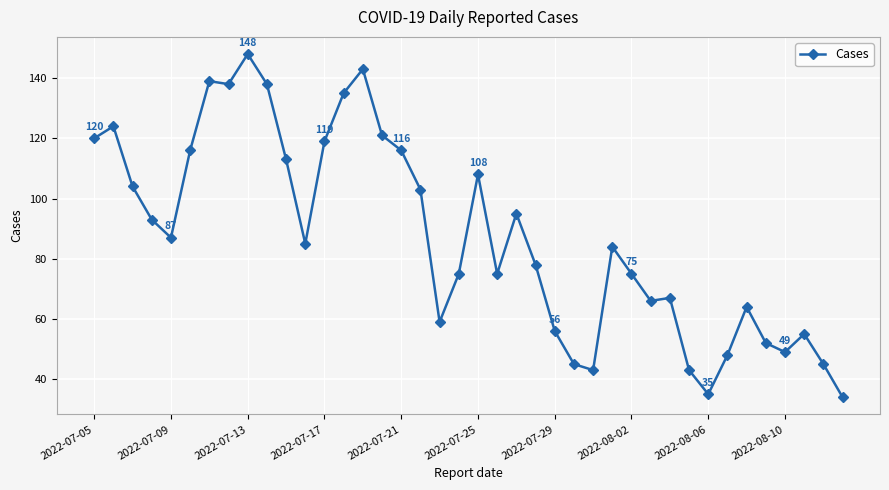

What is the difference between the maximum and minimum values?

114